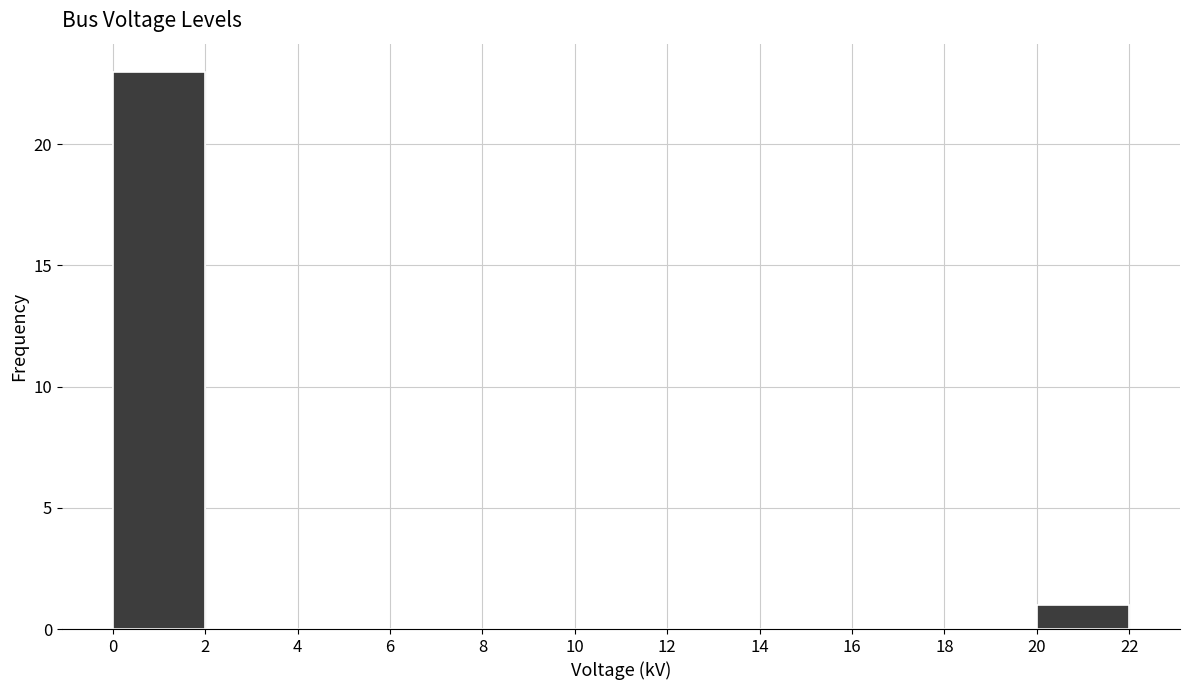

Reading left to right, transcribe this chart: for each bar, give the range it covers on the x-axis and its height. The values are not printed on the chart, so give them approximately, as read against the axis.

0 to 2: 23
2 to 4: 0
4 to 6: 0
6 to 8: 0
8 to 10: 0
10 to 12: 0
12 to 14: 0
14 to 16: 0
16 to 18: 0
18 to 20: 0
20 to 22: 1